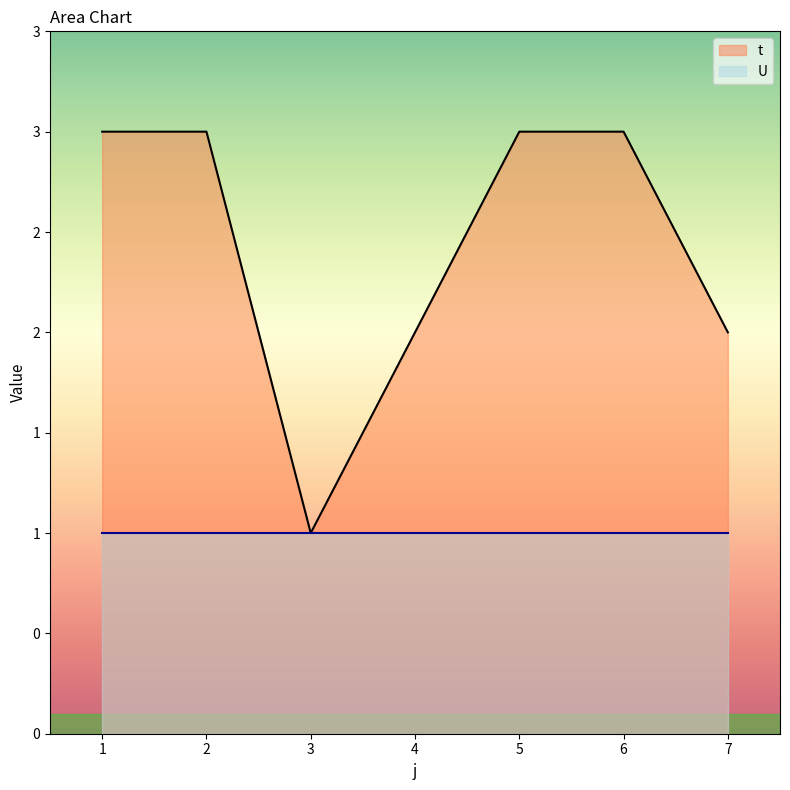

What is the difference between the second highest and second lowest values?

1